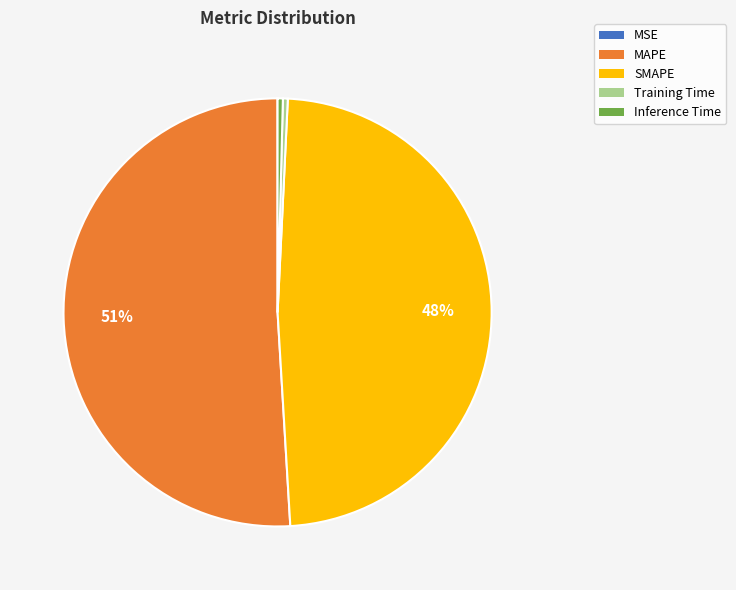

Which has a higher value, Inference Time or SMAPE?

SMAPE